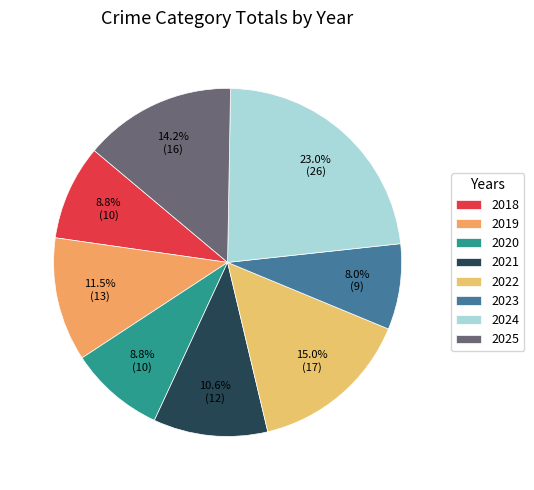

Between 2020 and 2024, which is larger?

2024